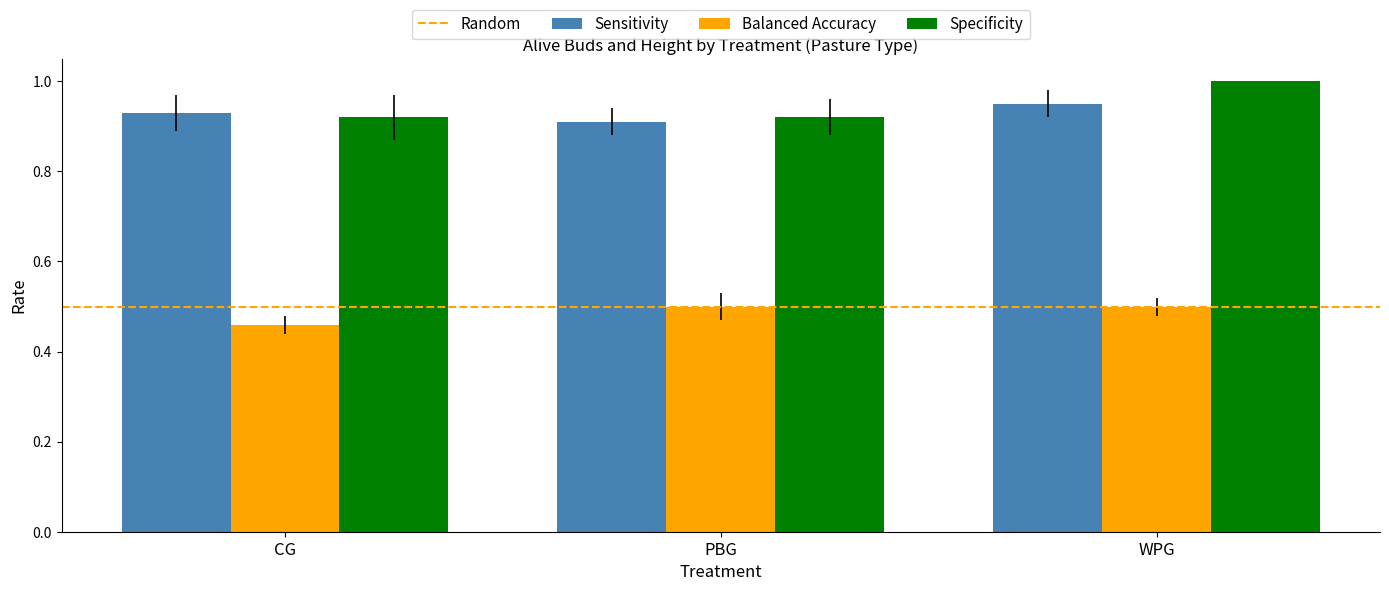

Is the value of Balanced Accuracy at WPG greater than the value of Specificity at WPG?

No